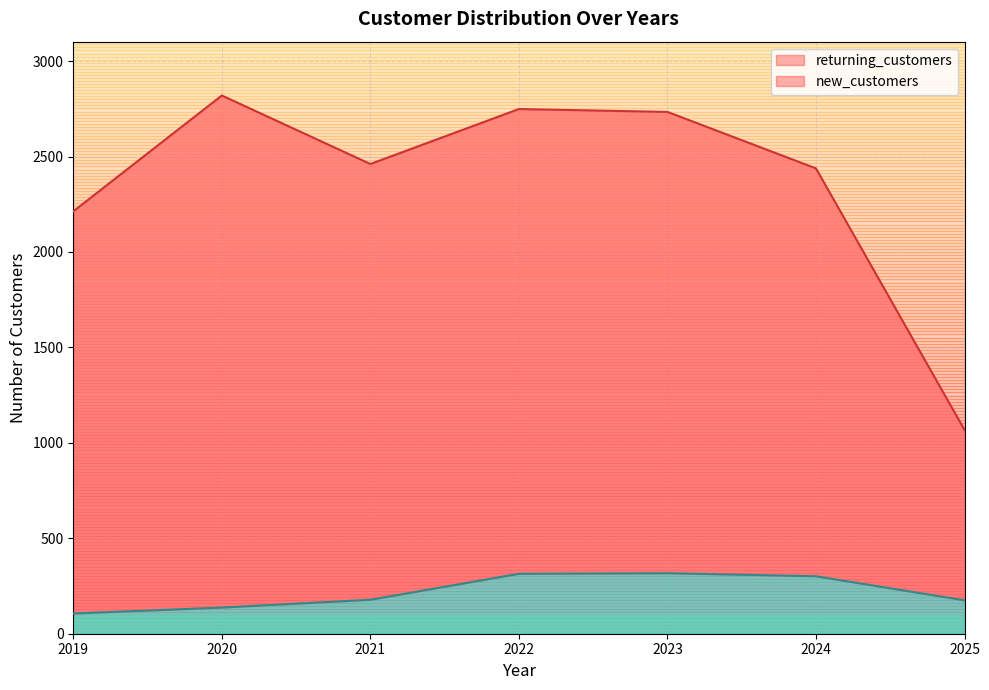

Rank the series by their maximum value, from highest to lowest.

new_customers, returning_customers